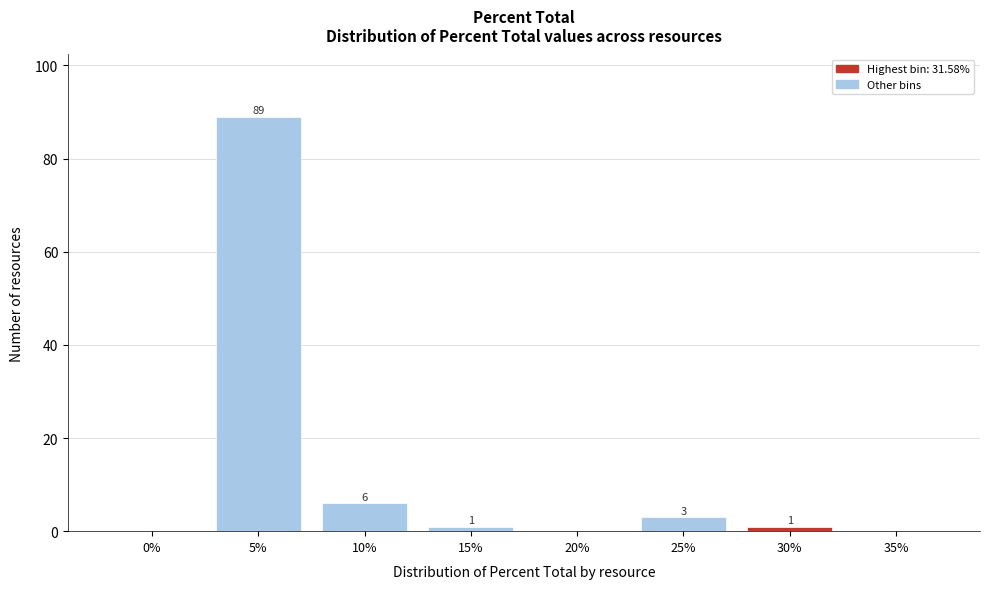

Reading left to right, extract all data points from this chart.

0%=0	5%=89	10%=6	15%=1	20%=0	25%=3	30%=1	35%=0